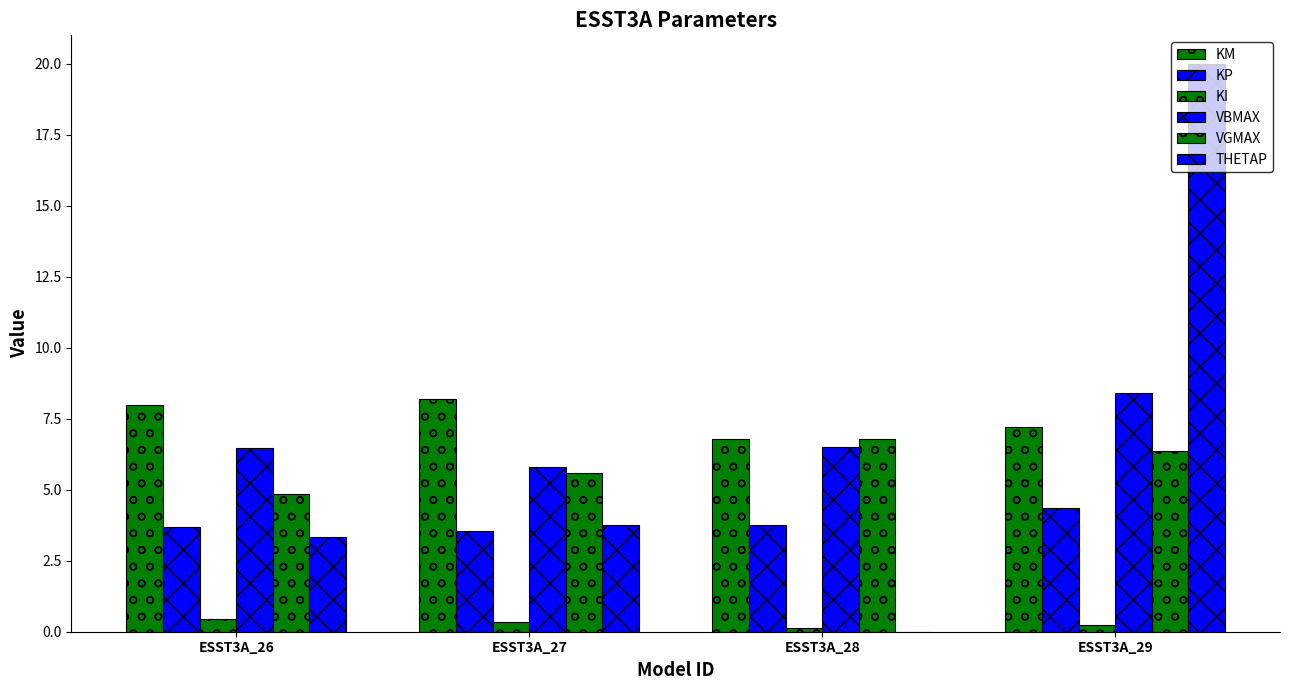

What is the difference between the maximum and second lowest values in the KI series?

0.2